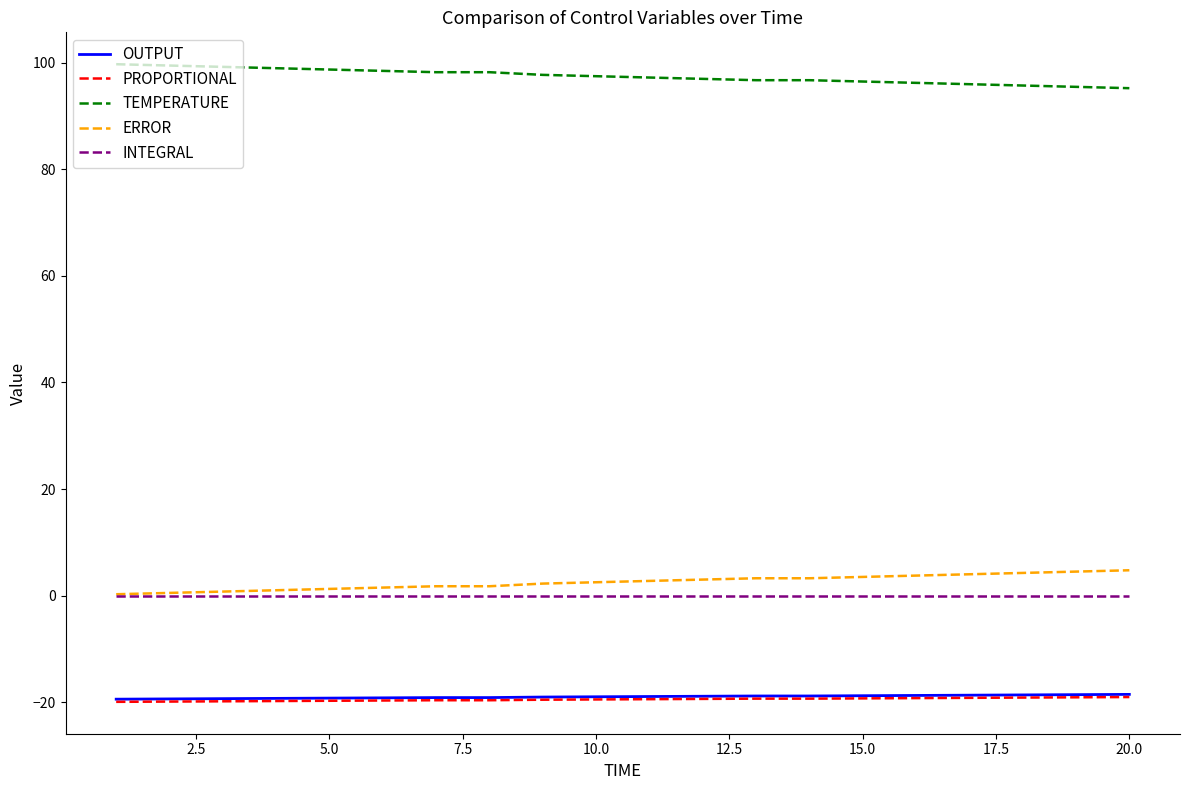

What is the difference between the second highest and second lowest values in the ERROR series?

4.0